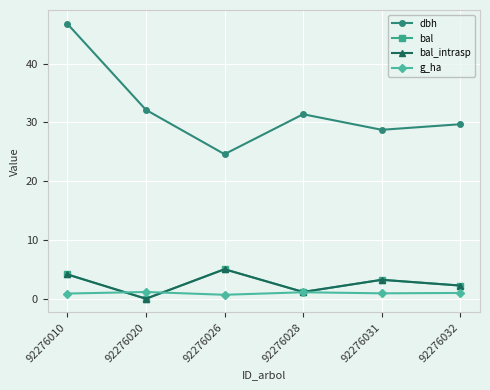

Does the chart have visible grid lines?

Yes